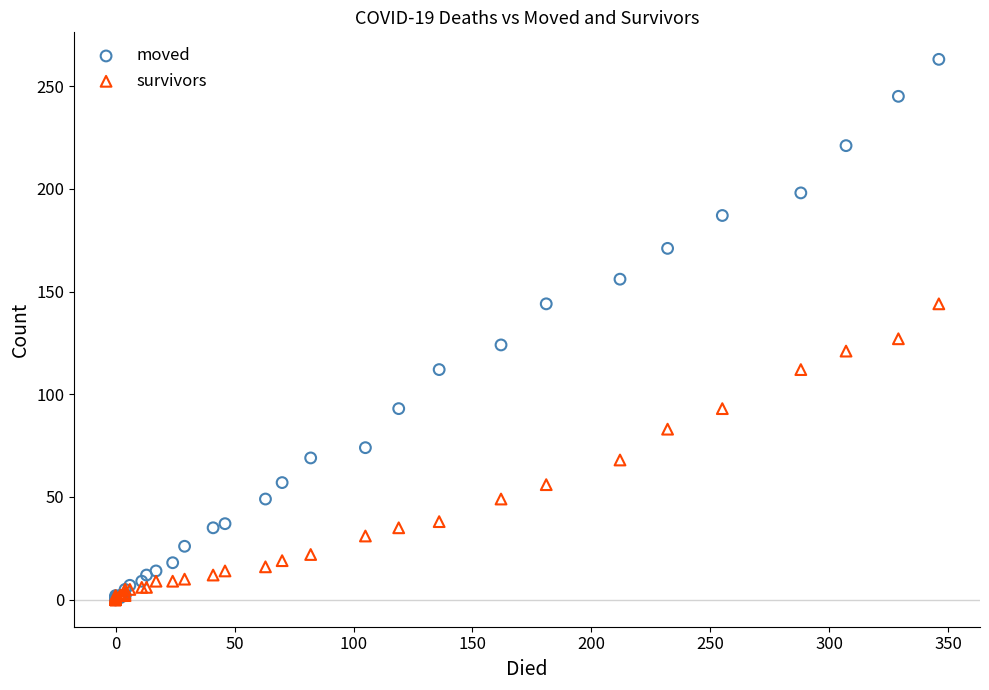

In the moved series, what Y value is closest to 131?

124